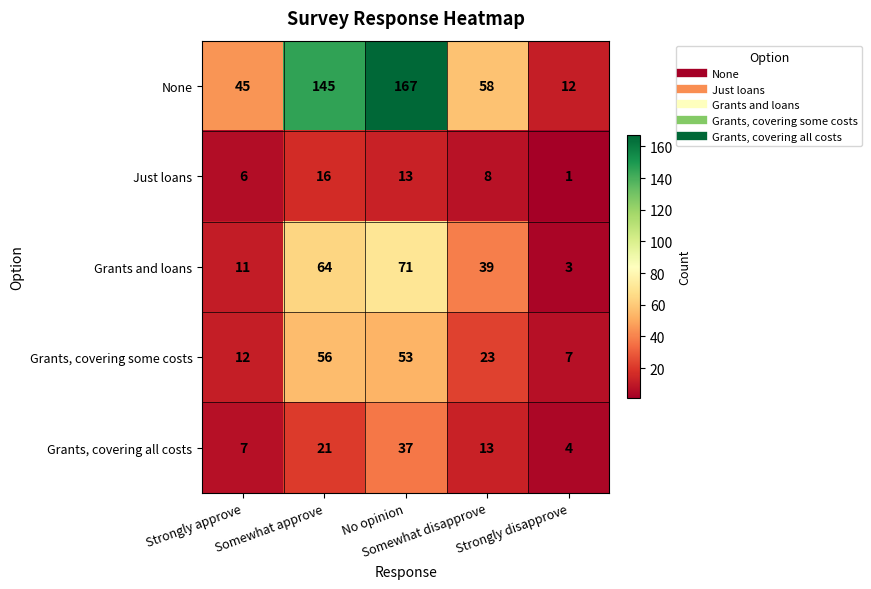

Which series has the largest range (max minus min)?

None